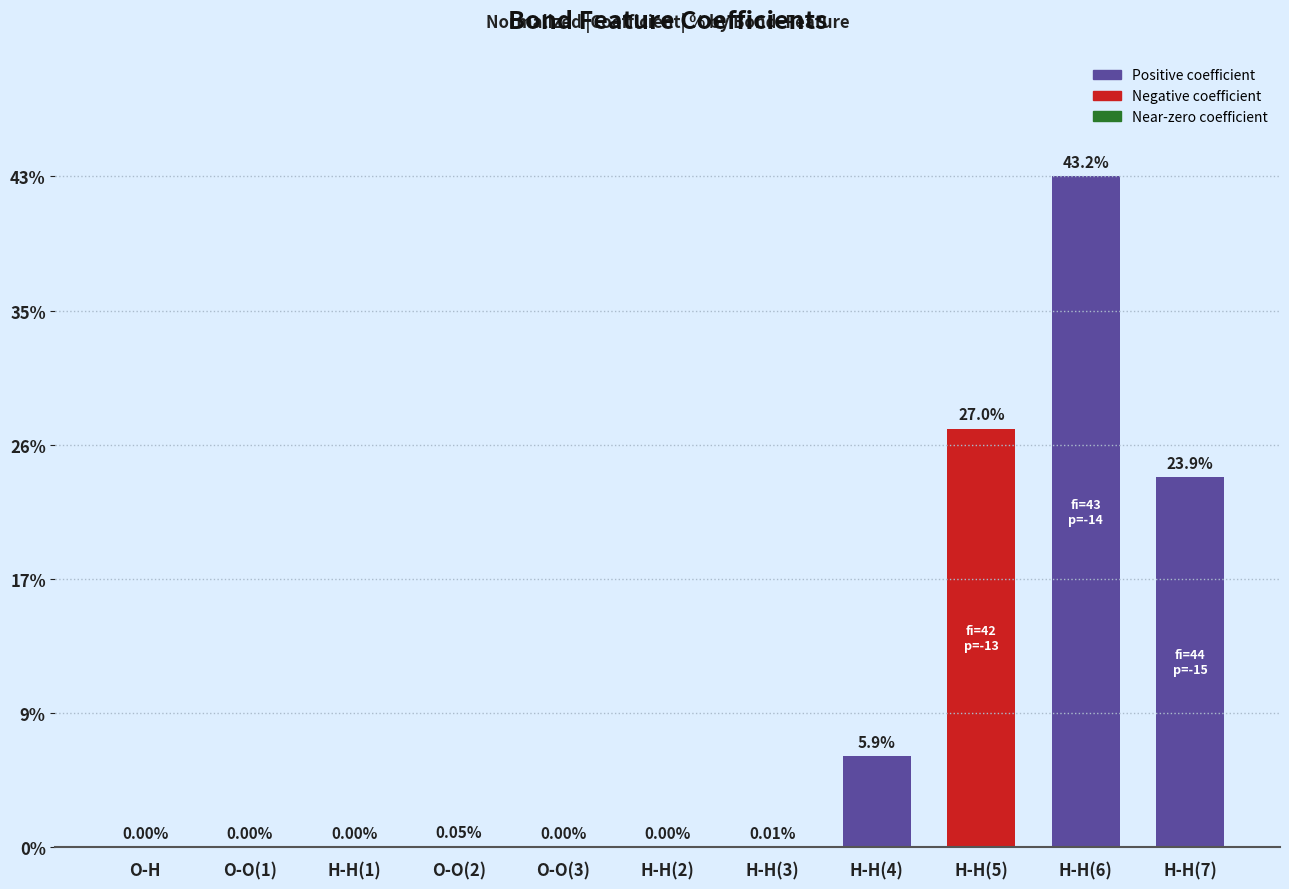

Does the chart contain stacked bars?

No